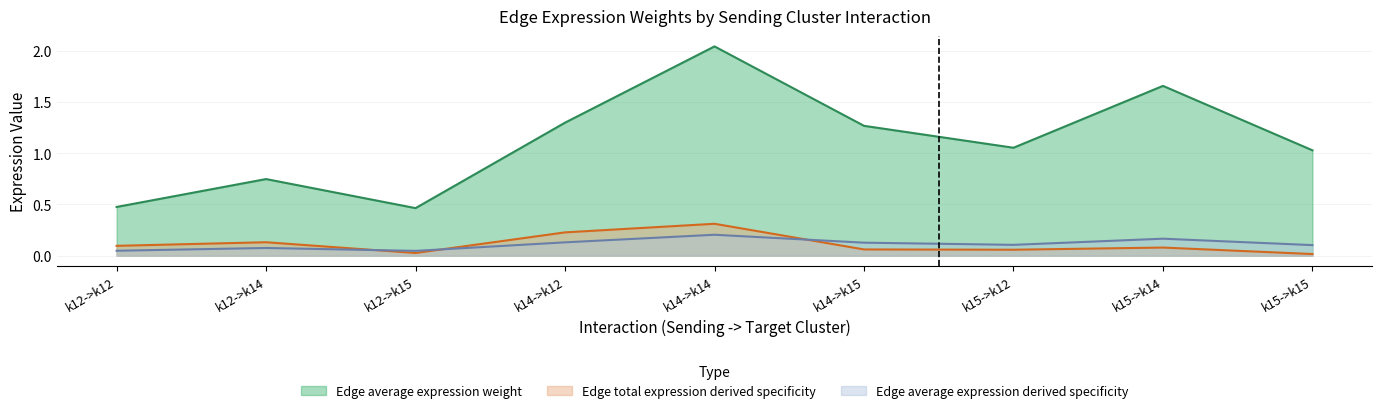

At k12->k12, list the series in order from largest to smallest.

Edge average expression weight, Edge total expression derived specificity, Edge average expression derived specificity